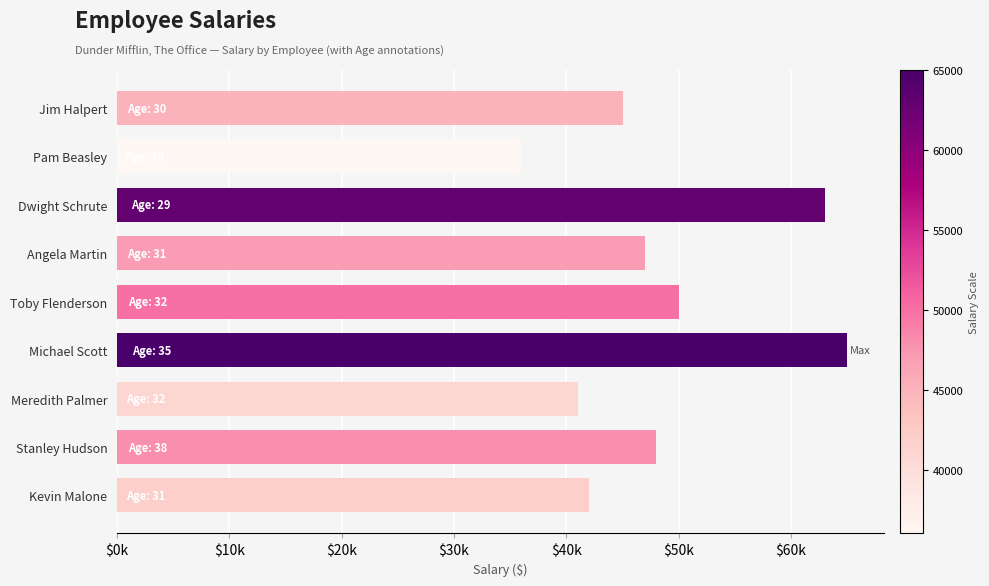

How many series are shown in this chart?

1